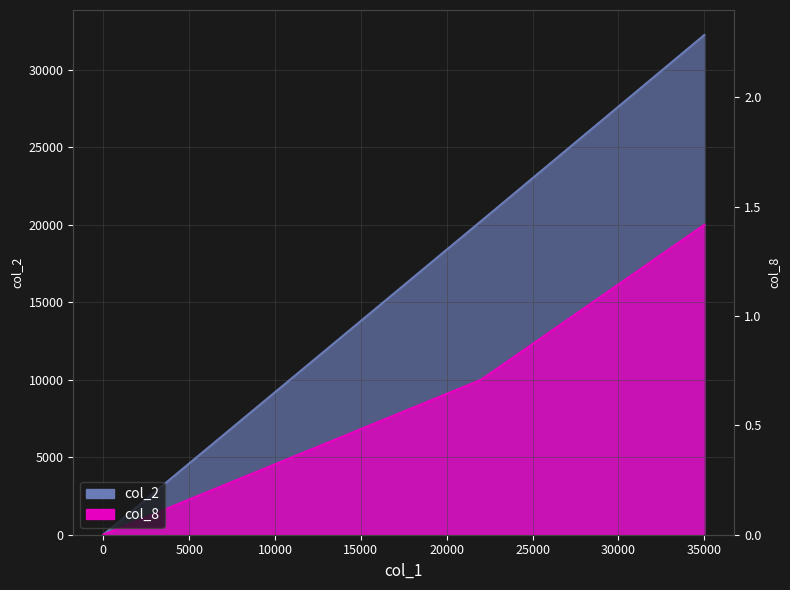

The col_2 series shows 36115 at 106/04/12. True or false?

False